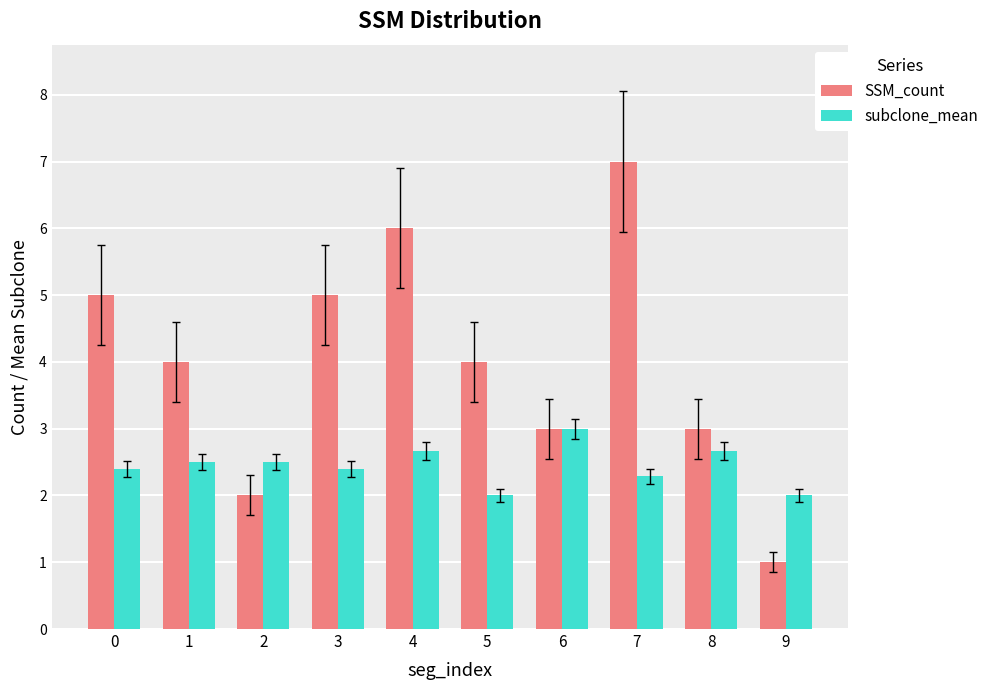

How many categories are shown in the chart?

10